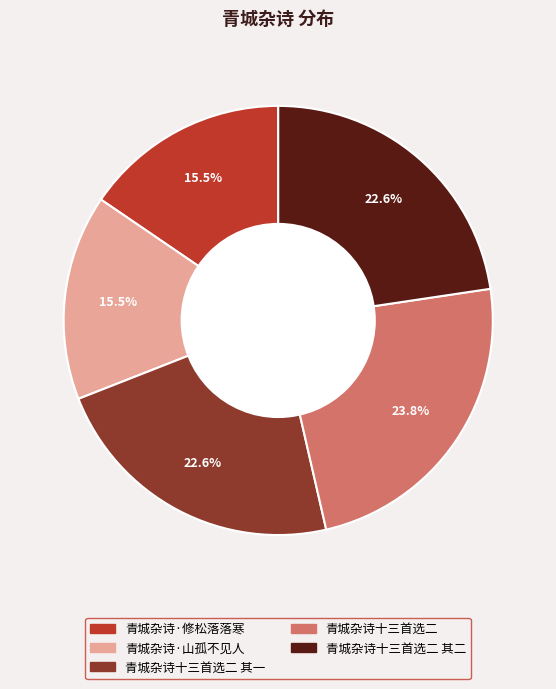

Is there any slice that represents more than half of the pie?

No